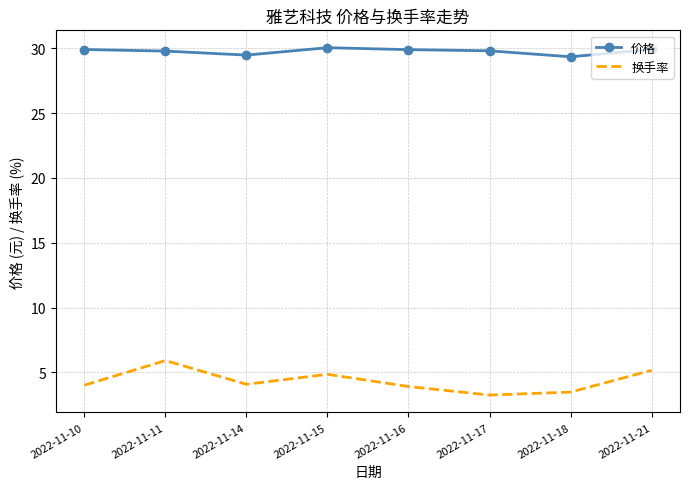

What is the difference between the maximum and minimum values in the 换手率 series?

2.7